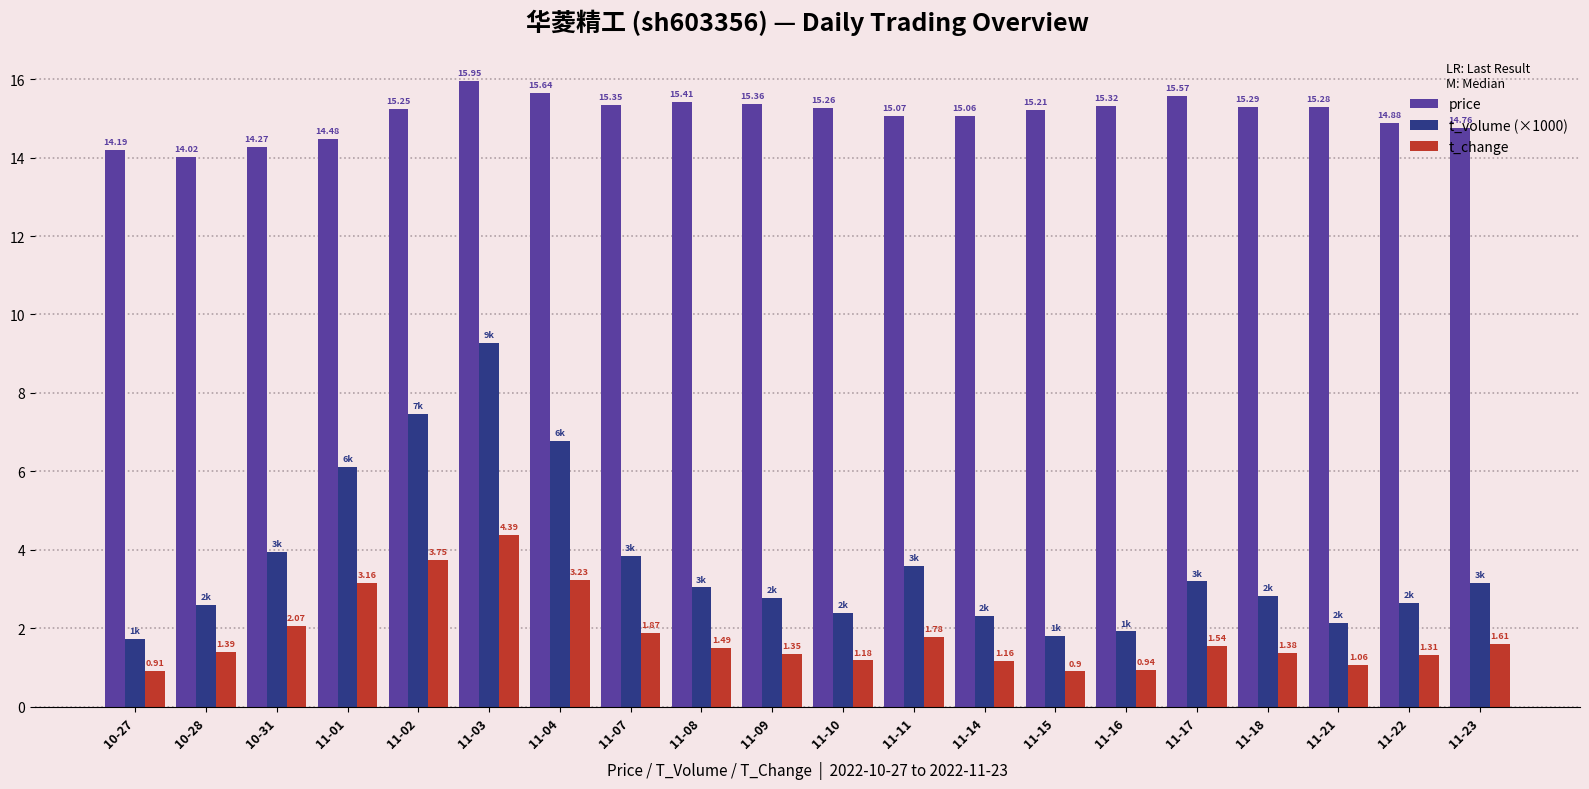

Between 10-31 and 11-14, which series saw the biggest shift?

t_volume (×1000)